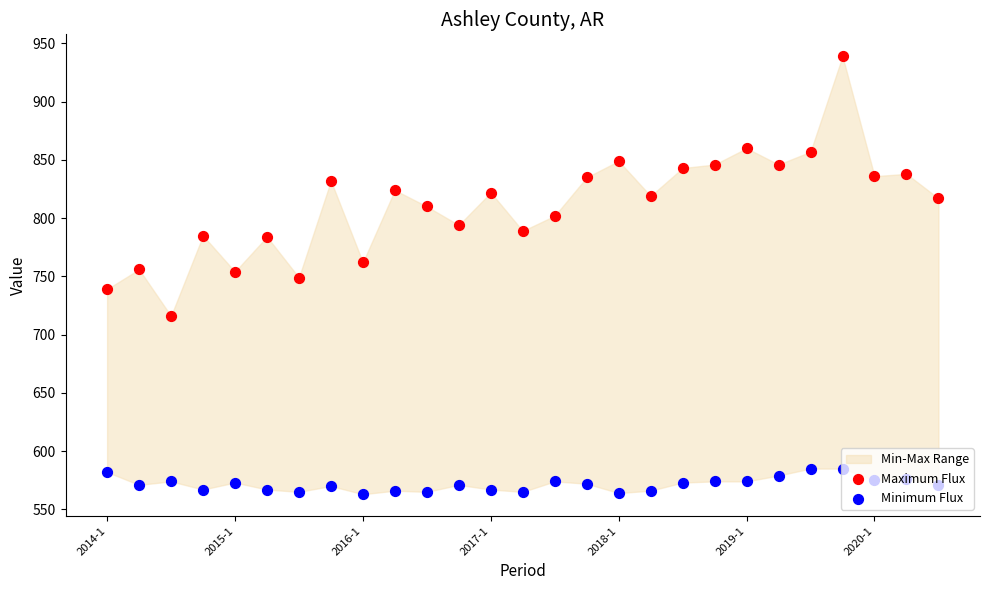

Which series has the largest total across all categories?

Maximum Flux